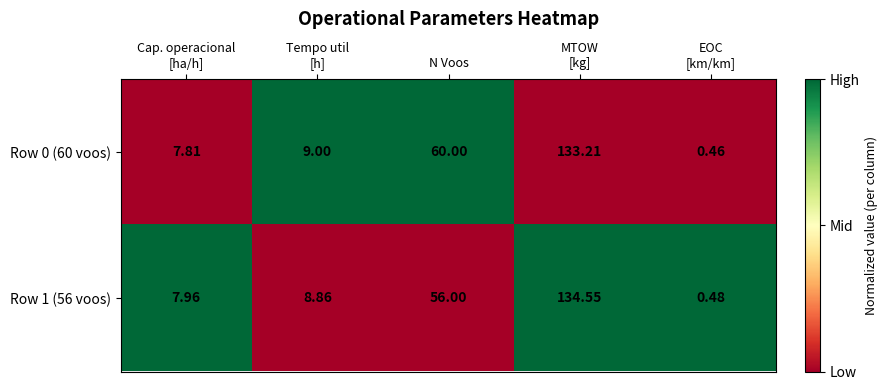

Count the number of categories in the chart.

5